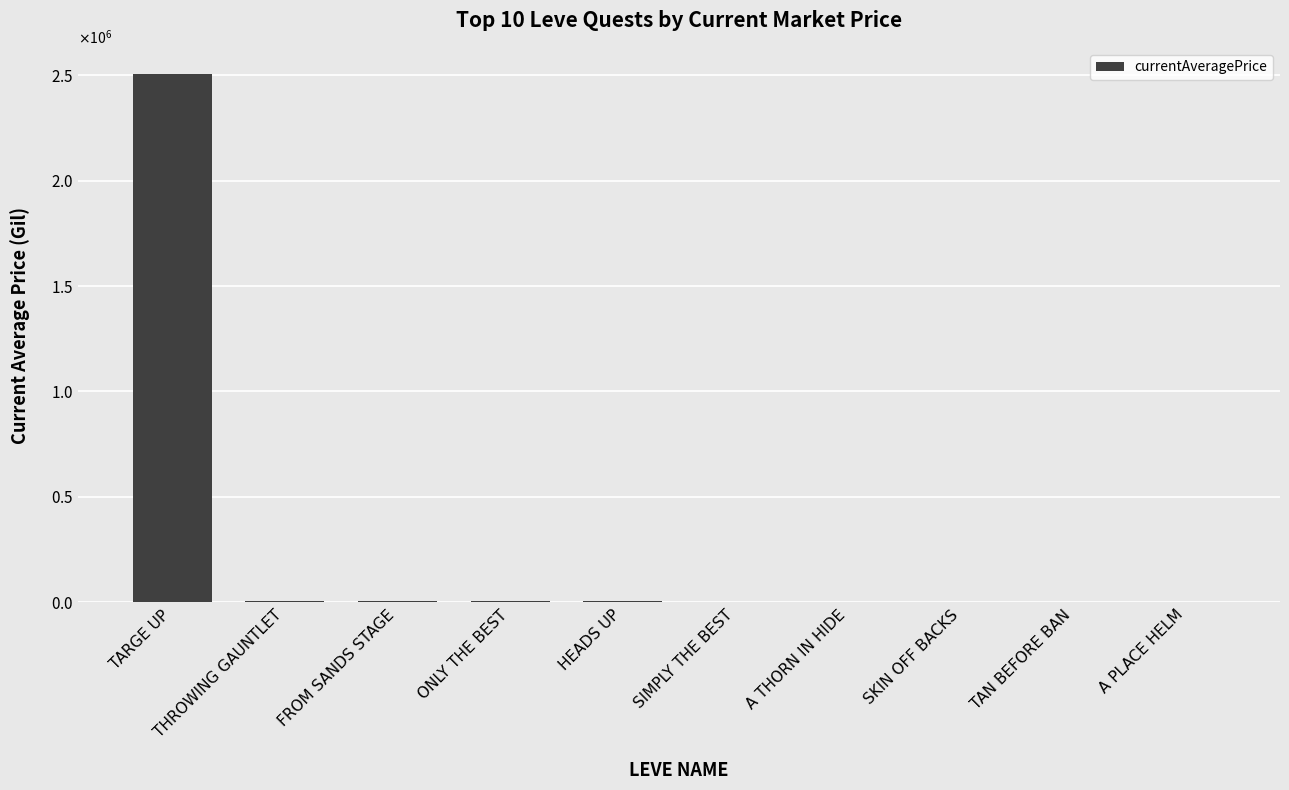

Which category has the lowest value across all series?

A PLACE HELM